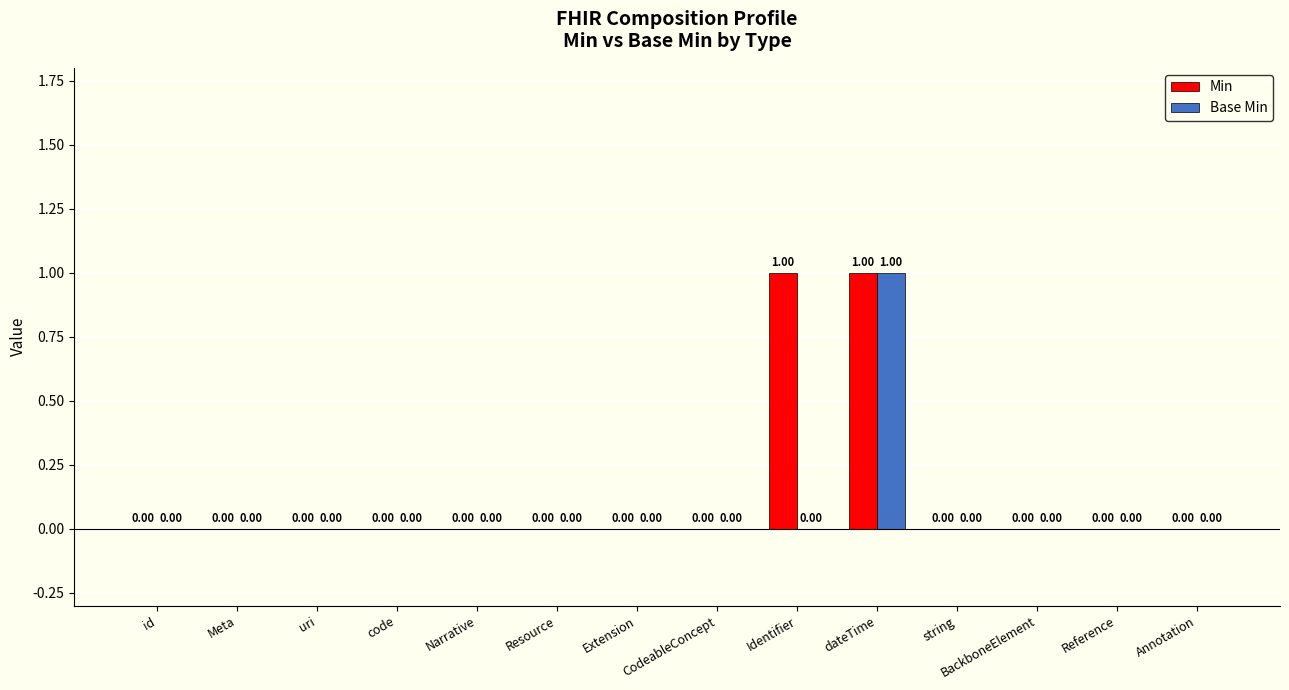

At which category is the sum across all series the highest?

dateTime